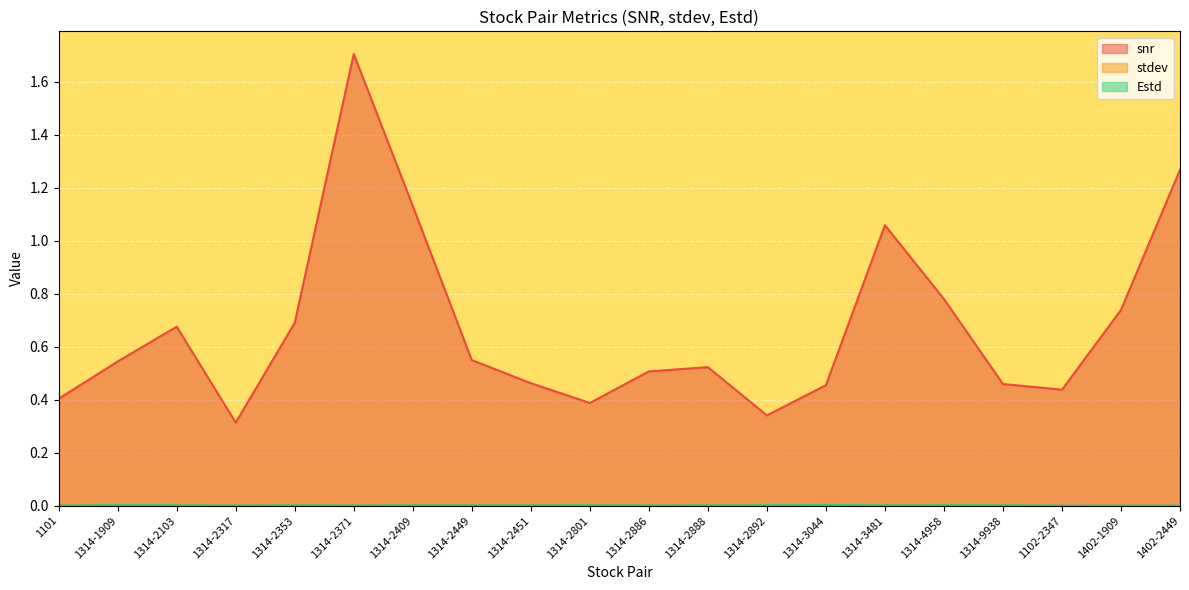

What is the value of the snr point at the 2nd from the left?

0.5